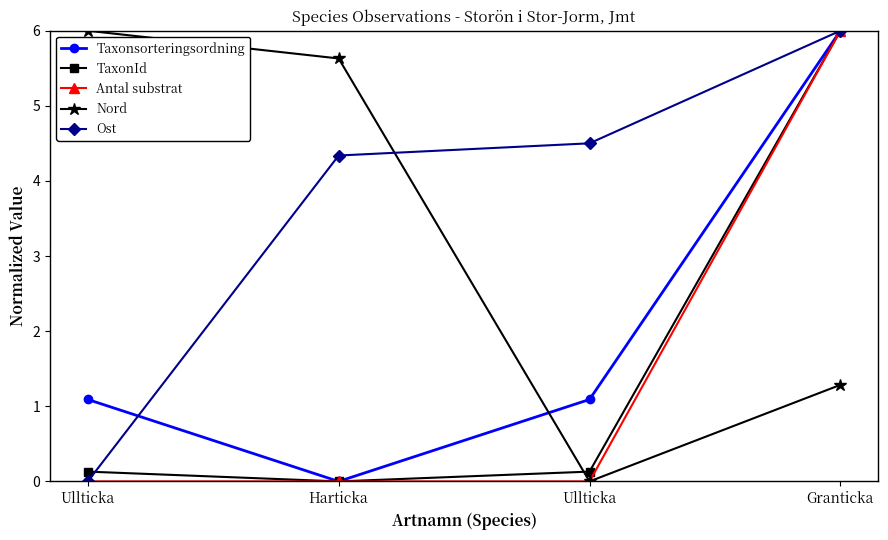

What is the value of the Taxonsorteringsordning point at the 3rd from the left?

1.1